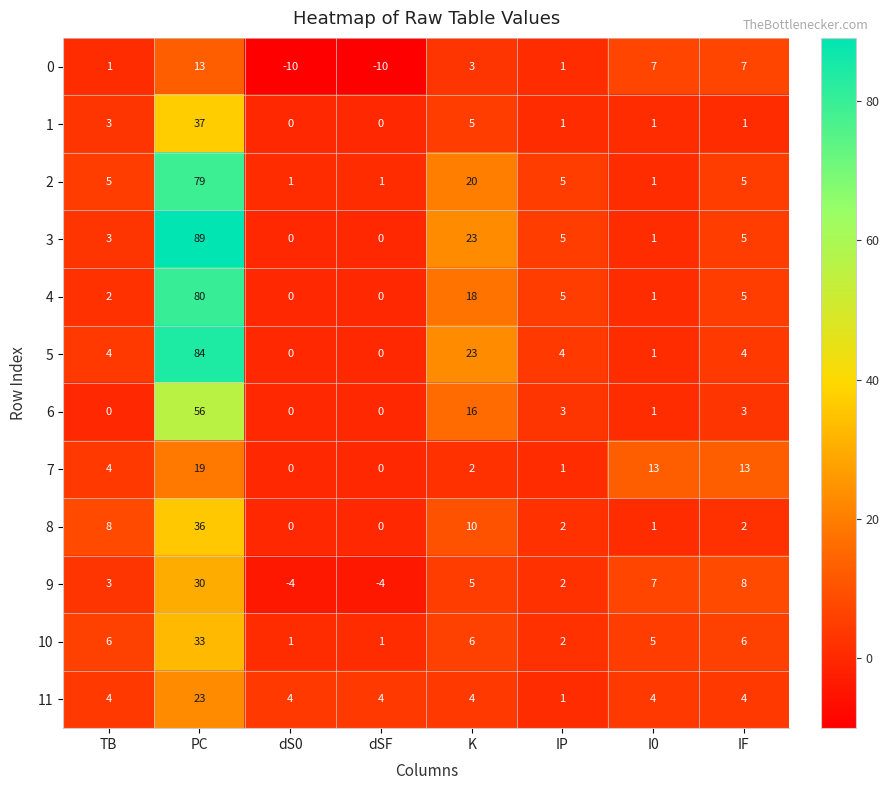

Between IP and IF, which series saw the biggest shift?

7